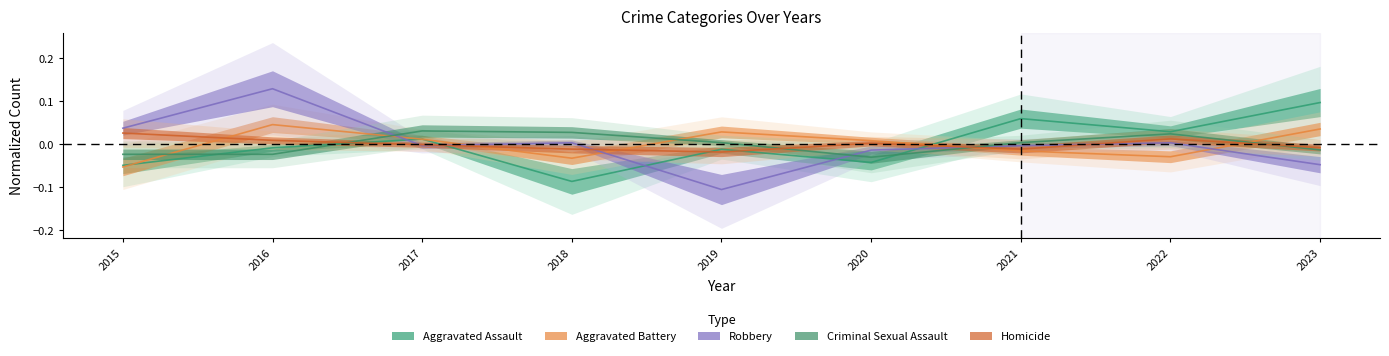

Which series changed the most between 2017 and 2019?

Robbery